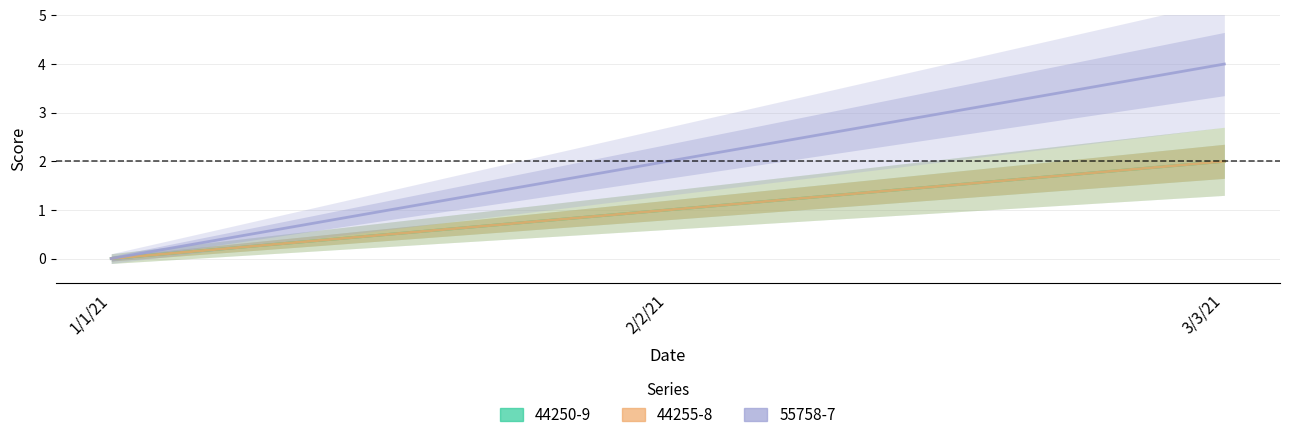

What is the difference between the maximum and minimum values in the 55758-7 series?

4